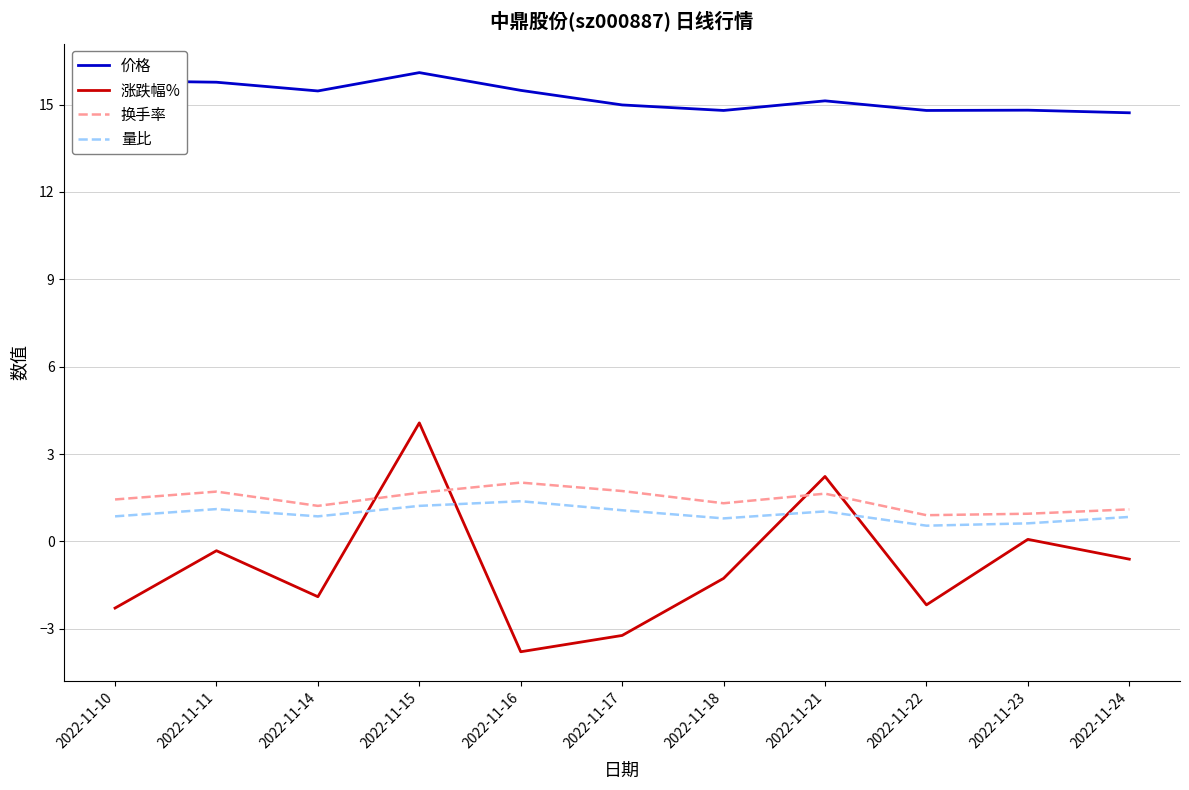

What is the average value of the 量比 series?

0.9